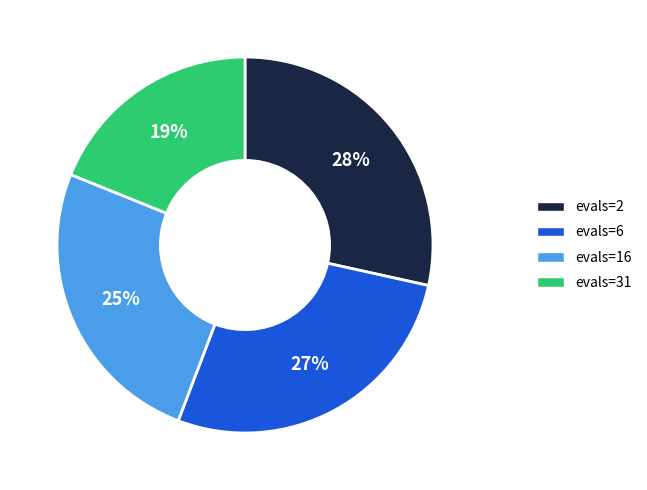

To the nearest percent, what is the difference between the evals=2 and evals=6 slice percentages?

1%